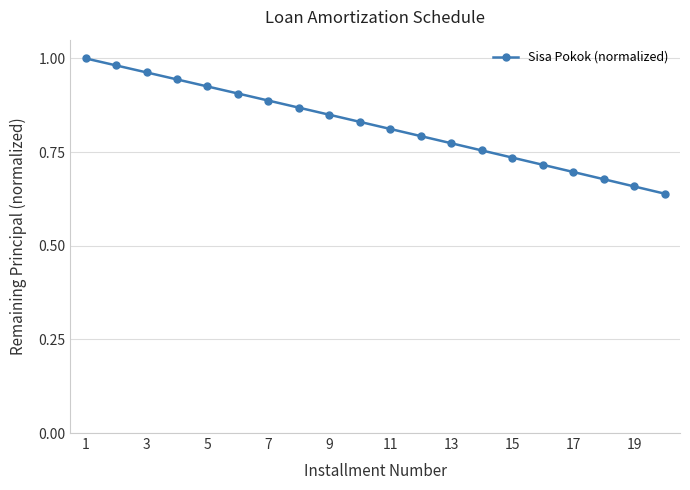

What is the difference between the maximum and minimum values?

0.4